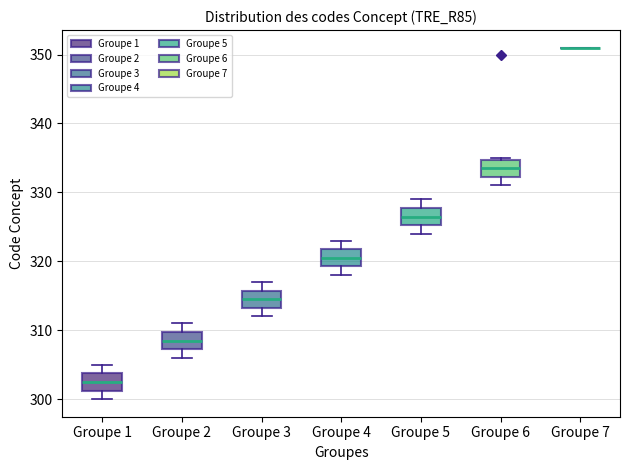

Where does the median line of the box for Groupe 5 sit on the y-axis? The values are not printed on the chart, so give them approximately, as read against the axis.

327